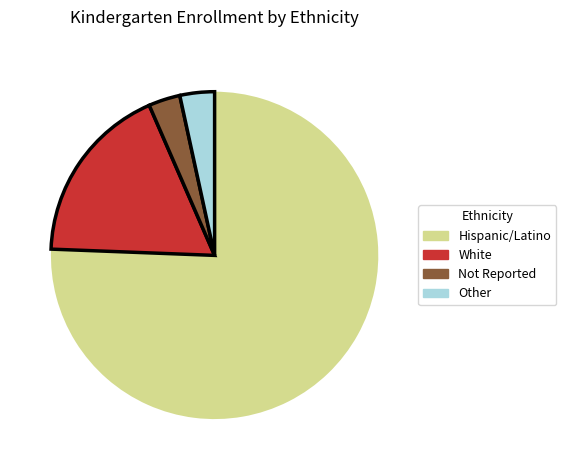

Is there a majority slice in this chart?

Yes